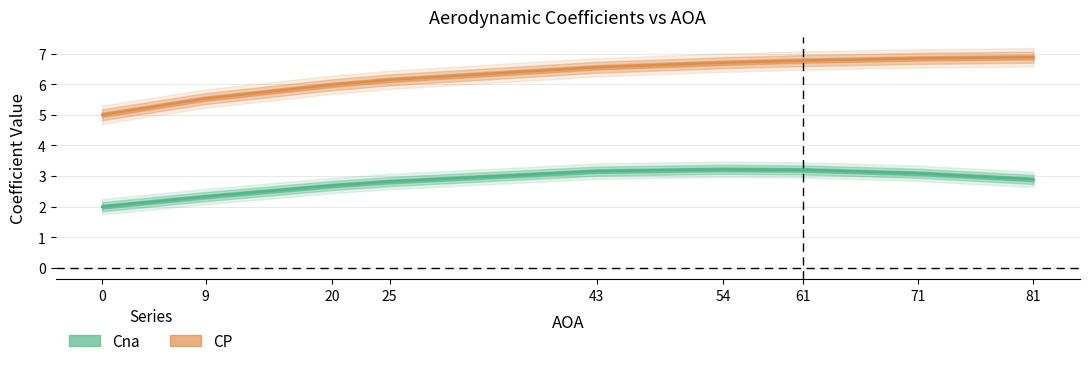

What is the sum of the Cna values at 43 and 71?

6.2